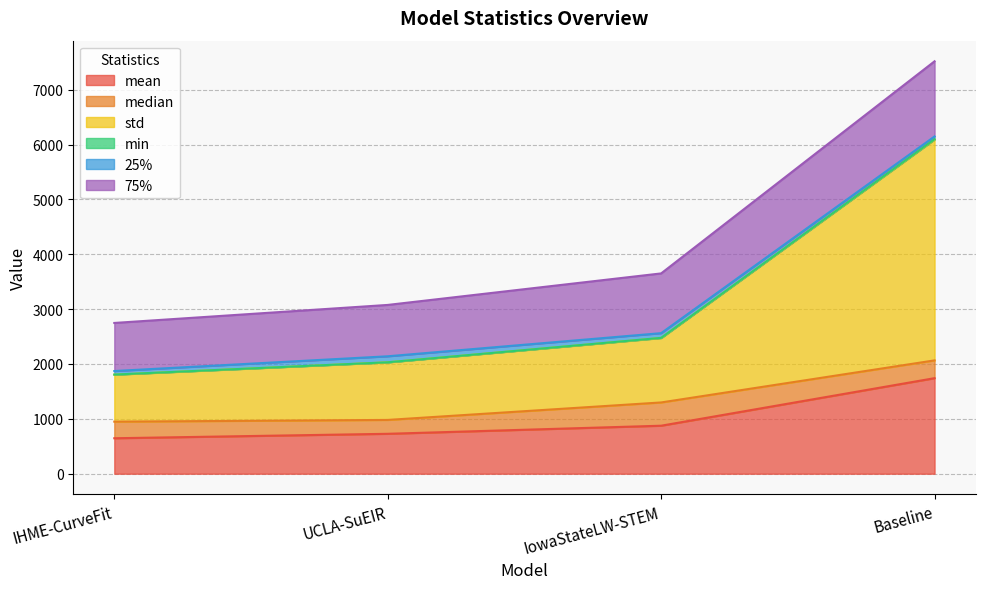

At which category is the sum across all series the highest?

Baseline